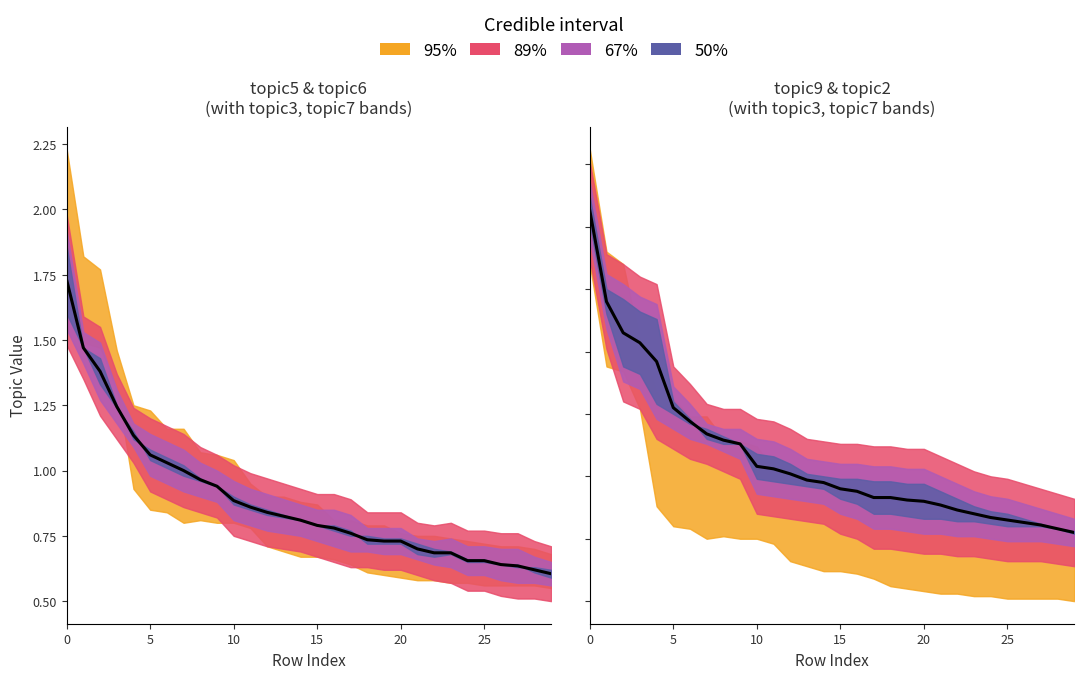

What is the average value?

1.1